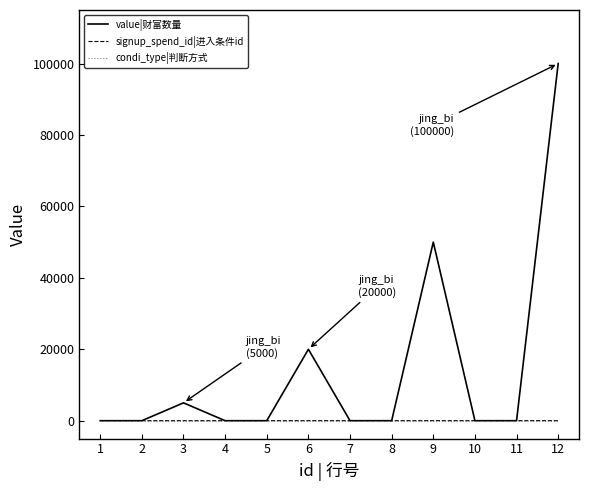

The signup_spend_id|进入条件id series shows 7 at 7. True or false?

True